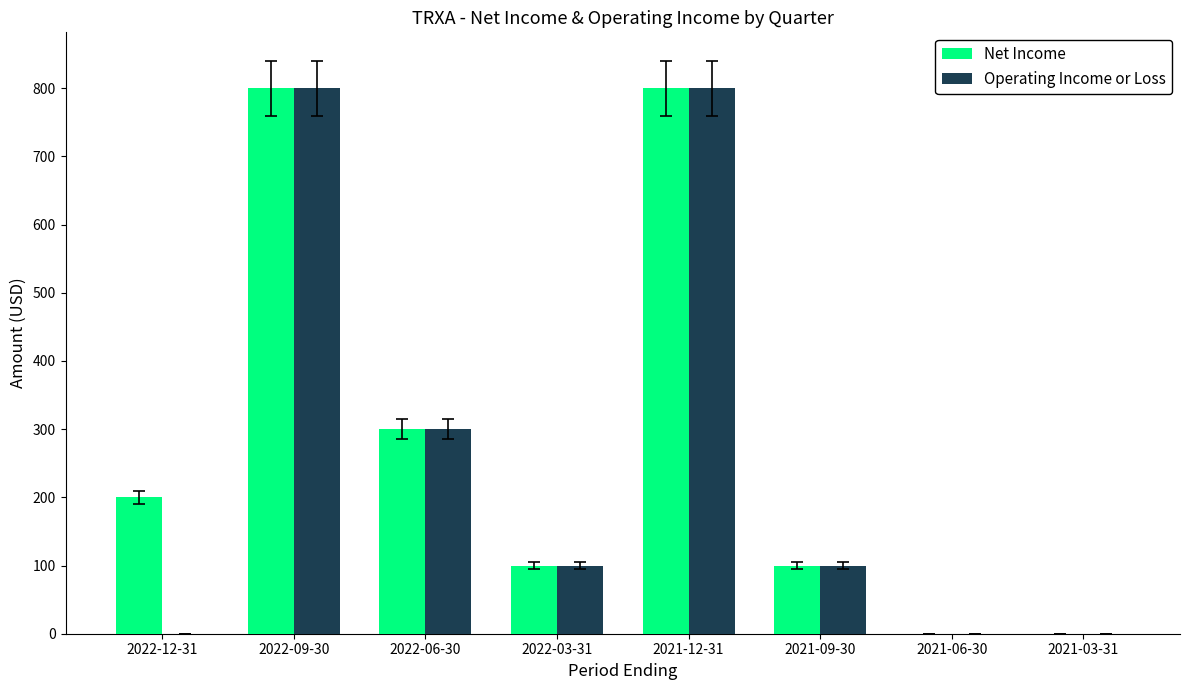

What is the total value across all series at 2021-09-30?

200